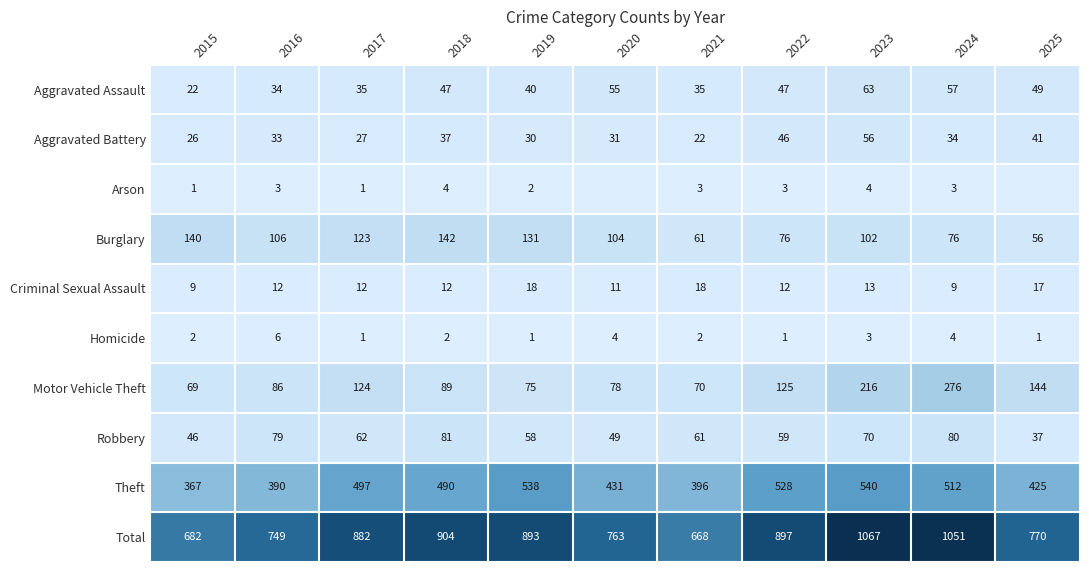

Read the Robbery value at 2023.

70